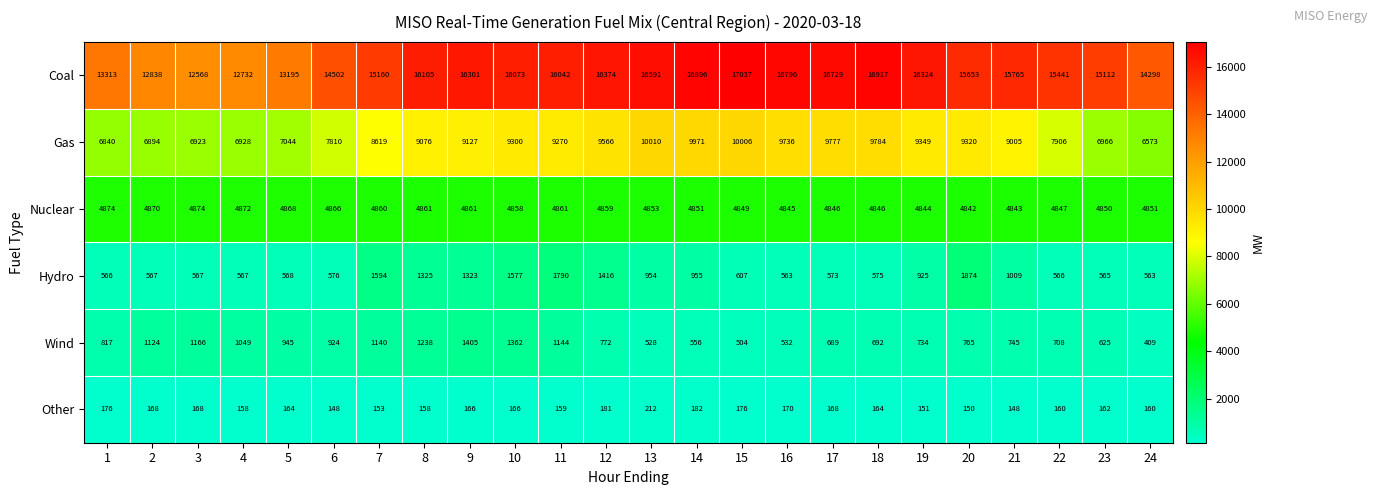

List the series in order of their peak value, lowest first.

Other, Wind, Hydro, Nuclear, Gas, Coal